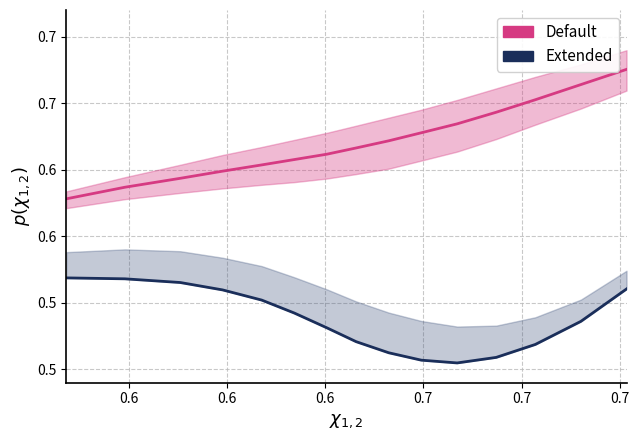

What is the difference between the second highest and second lowest values in the Default series?

0.1